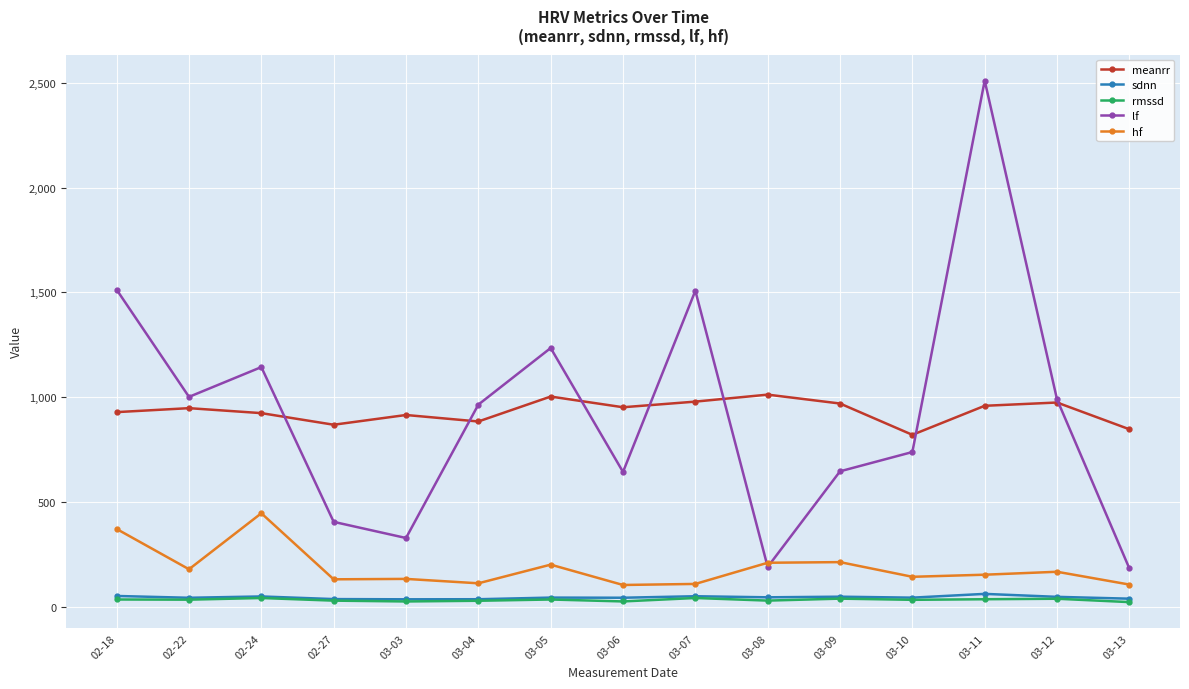

What is the maximum value shown in the chart?

2510.0